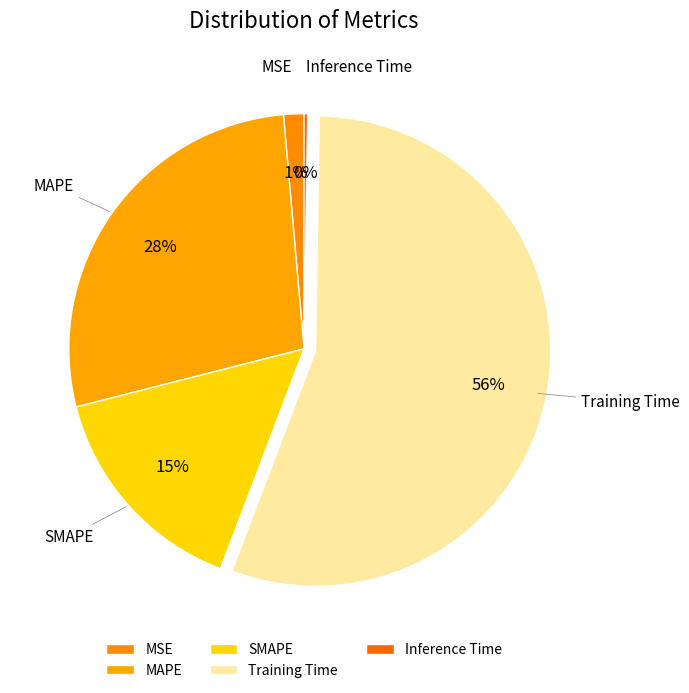

Which category has the biggest portion of the pie?

Training Time